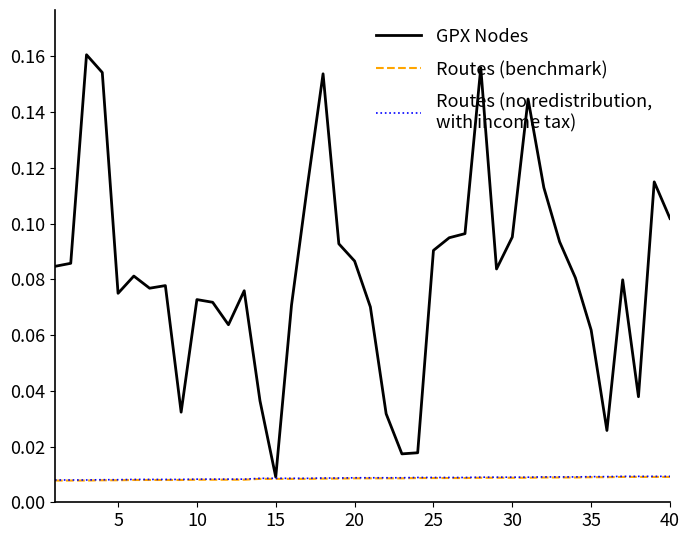

Is this an area chart (filled region under the line)?

No